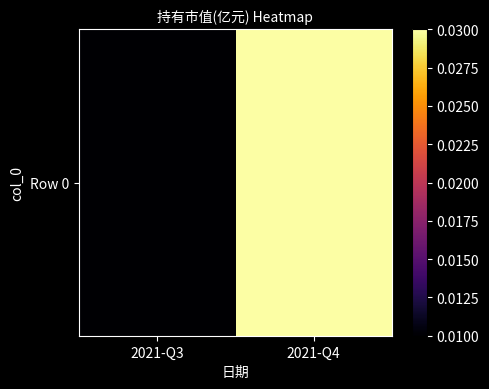

Which has a higher value, 2021-Q4 or 2021-Q3?

2021-Q4